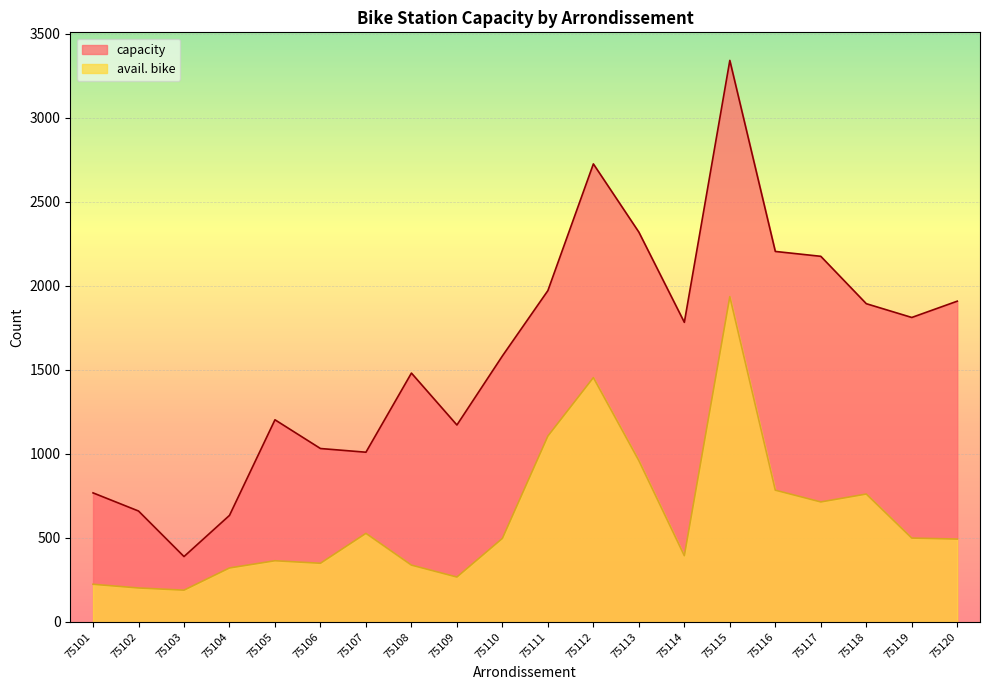

True or false: avail. bike and capacity cross at least once.

False